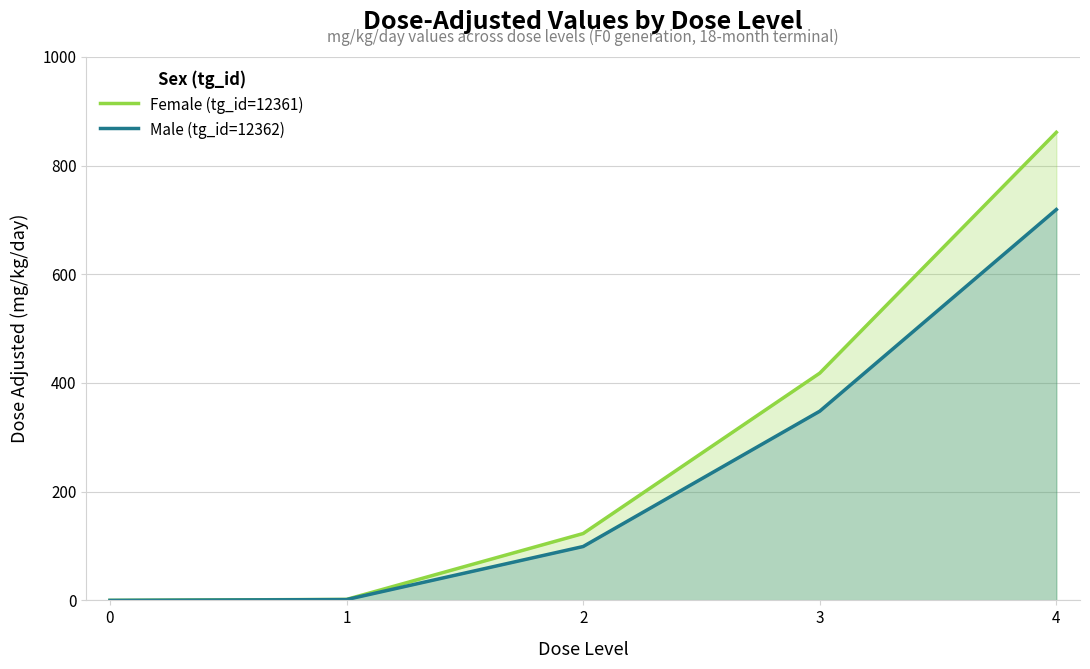

Reading left to right, transcribe all the data shown in this chart.

Female (tg_id=12361): 0=0.0	1=1.8	2=123.0	3=418.0	4=861.0
Male (tg_id=12362): 0=0.0	1=1.5	2=99.1	3=348.0	4=719.0